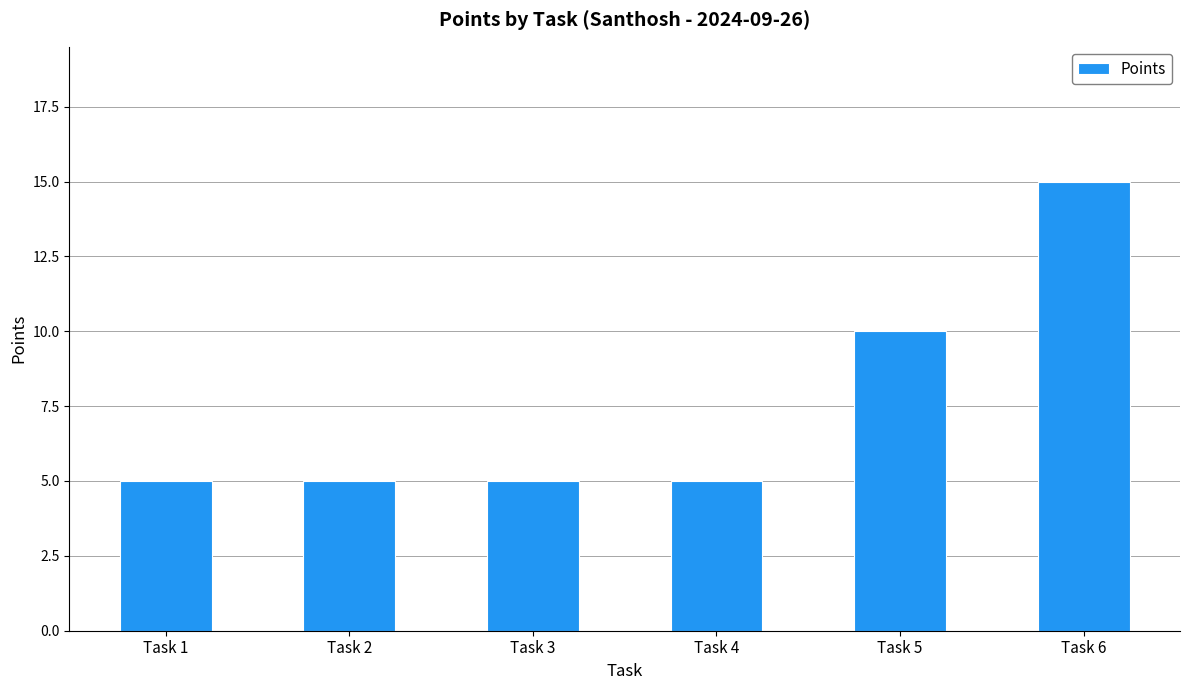

What is the smallest value displayed?

5